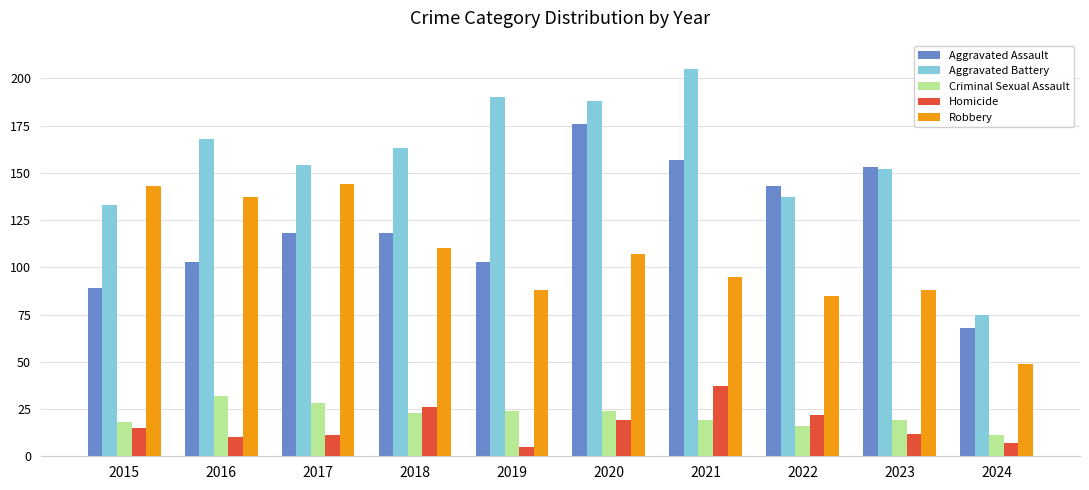

True or false: Robbery has a value of 181 at 2018.

False